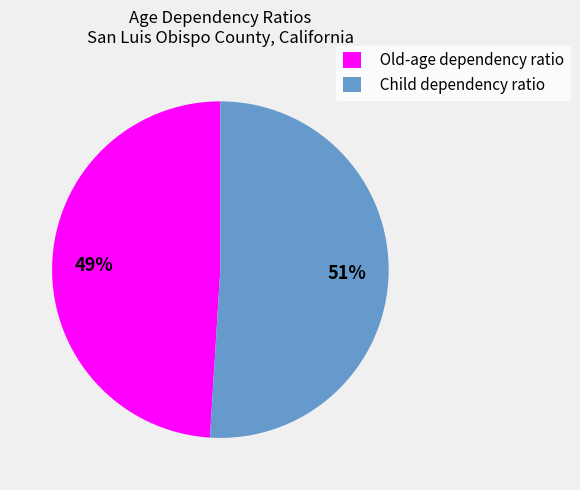

To the nearest percent, what is the difference between the Old-age dependency ratio and Child dependency ratio slice percentages?

2%